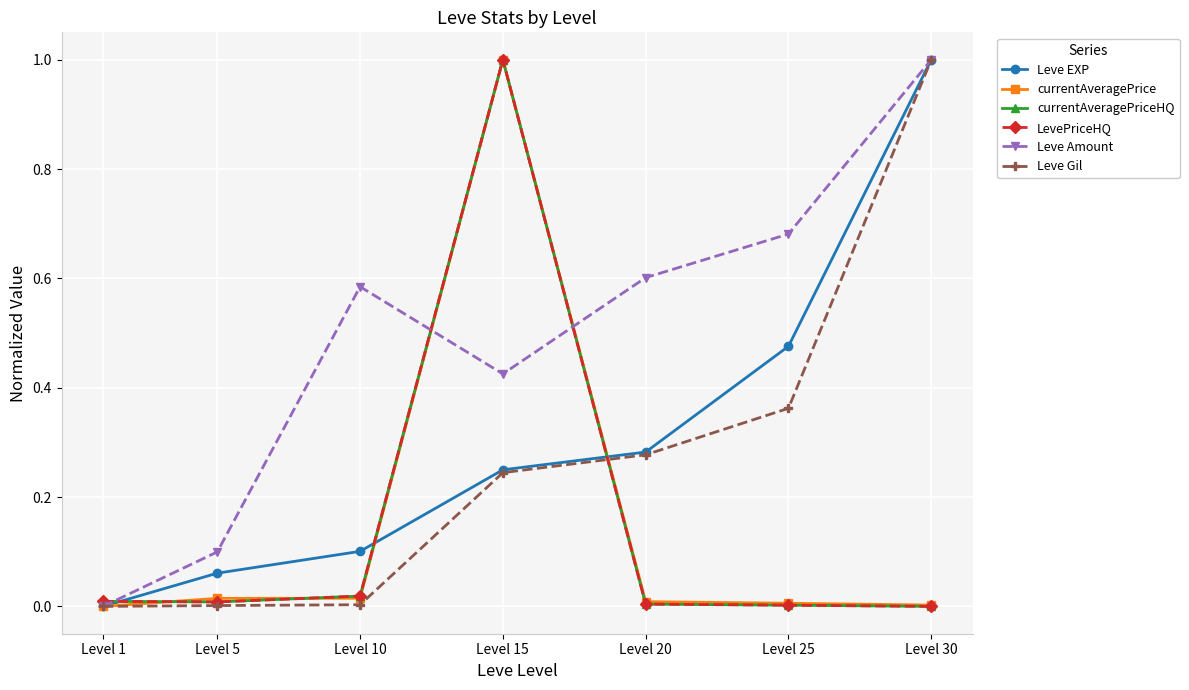

Is this an area chart (filled region under the line)?

No